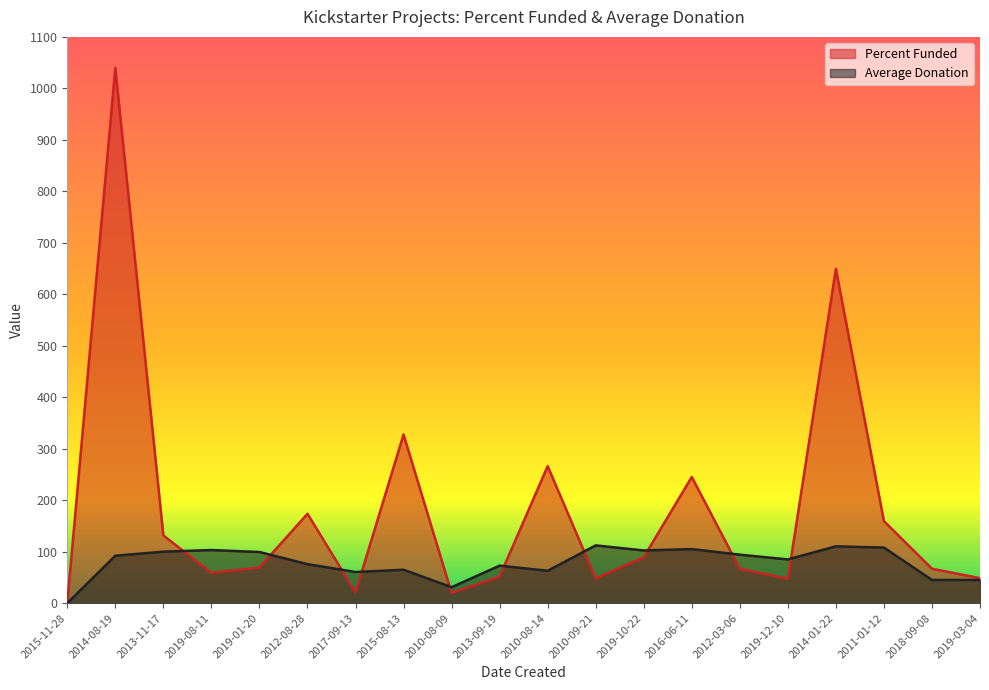

Reading right to left, transcribe all the data shown in this chart.

Percent Funded: 48.5	66.9	159.4	649.5	47.3	66.8	245.1	89.3	48.1	266.1	51.7	19.9	327.6	21.0	173.6	69.3	59.0	131.5	1040.0	0.0
Average Donation: 45.0	45.1	108.0	110.4	85.0	94.2	105.0	102.3	112.2	62.9	72.9	31.0	64.9	60.6	75.8	99.3	103.2	100.0	92.2	0.0